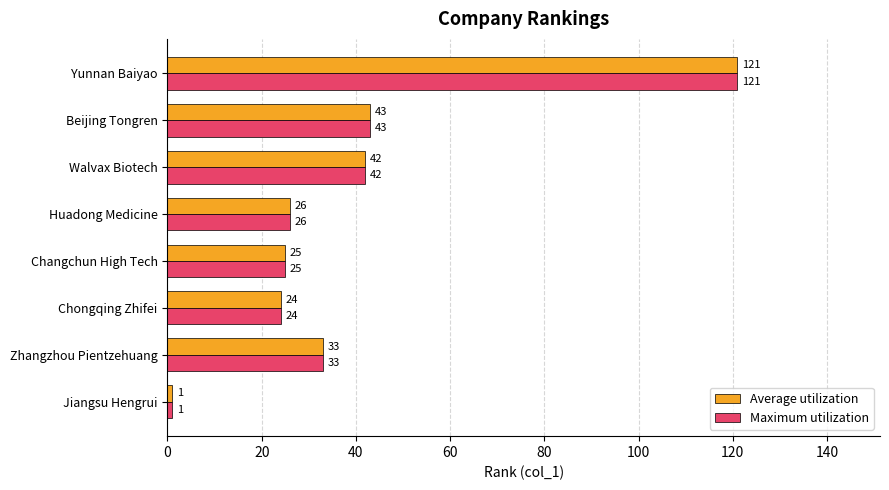

What is the total value across all series at Beijing Tongren?

86